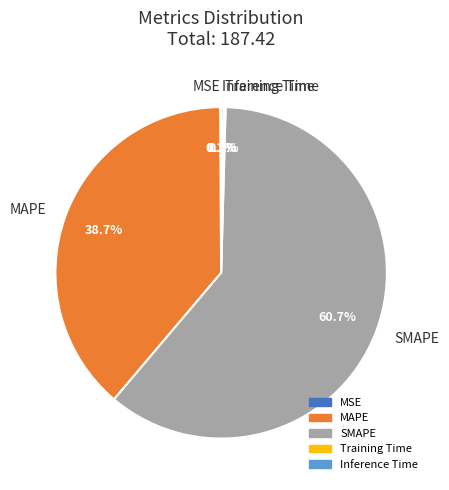

Approximately how many times larger is the value at MAPE compared to SMAPE?

0.6